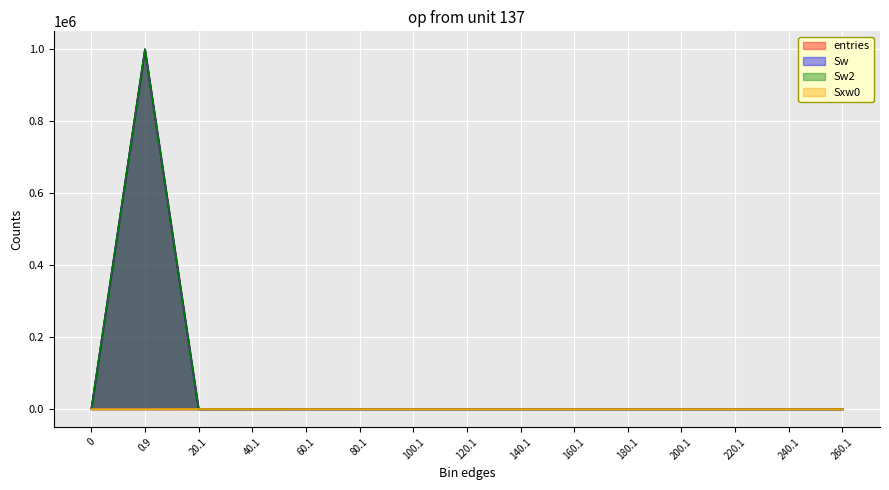

What is the sum of all Sw values?

1000000